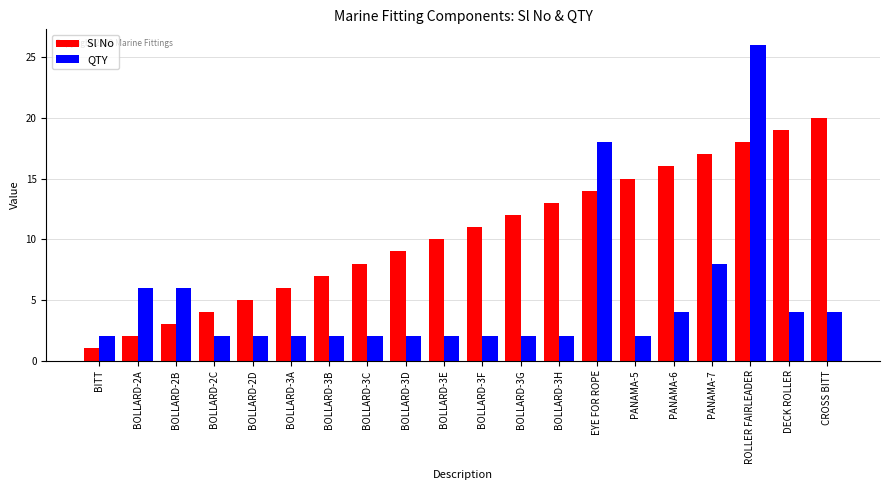

What position from the right is BOLLARD-3D?

12